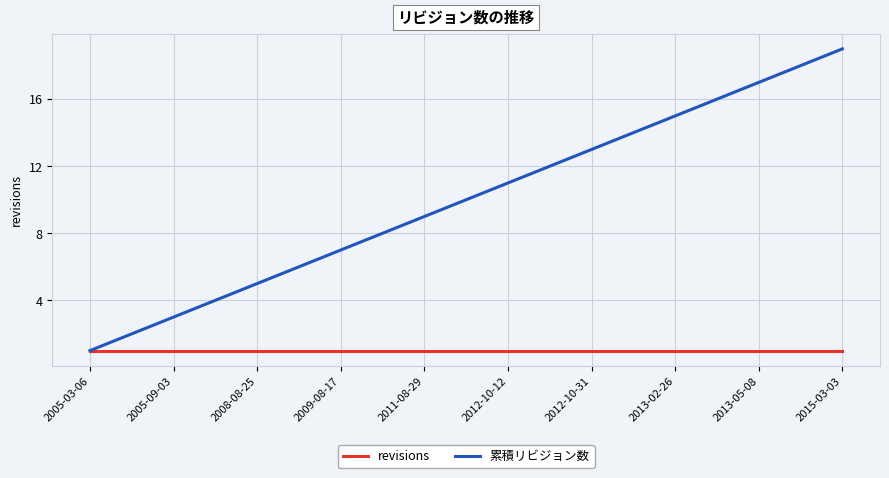

Which series has the largest total across all categories?

累積リビジョン数